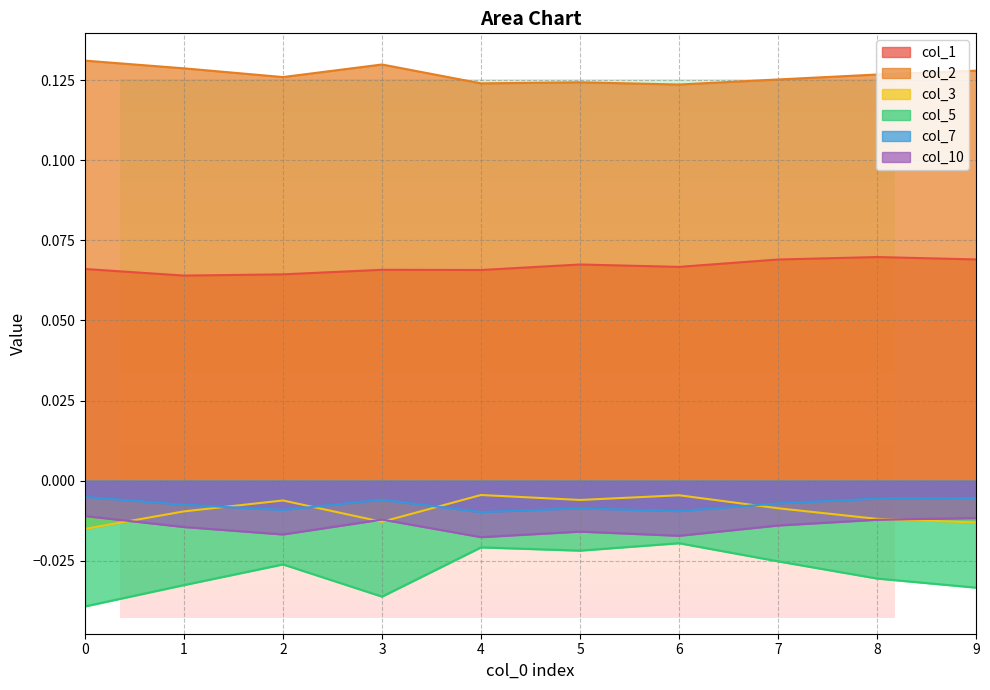

Which series has the largest total across all categories?

col_2